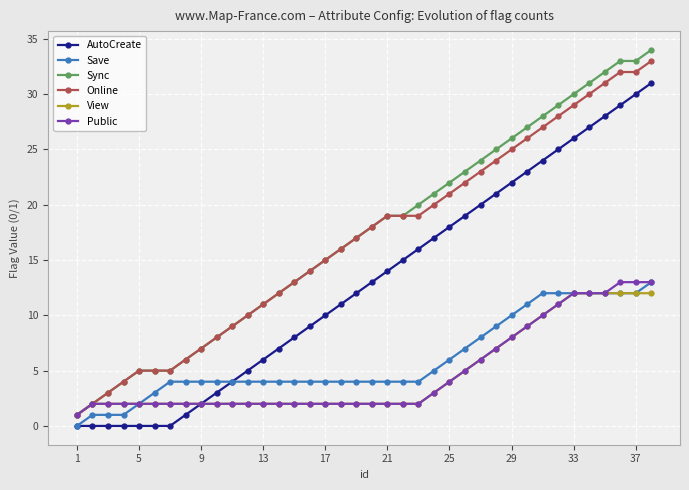

True or false: Online and AutoCreate cross at least once.

False